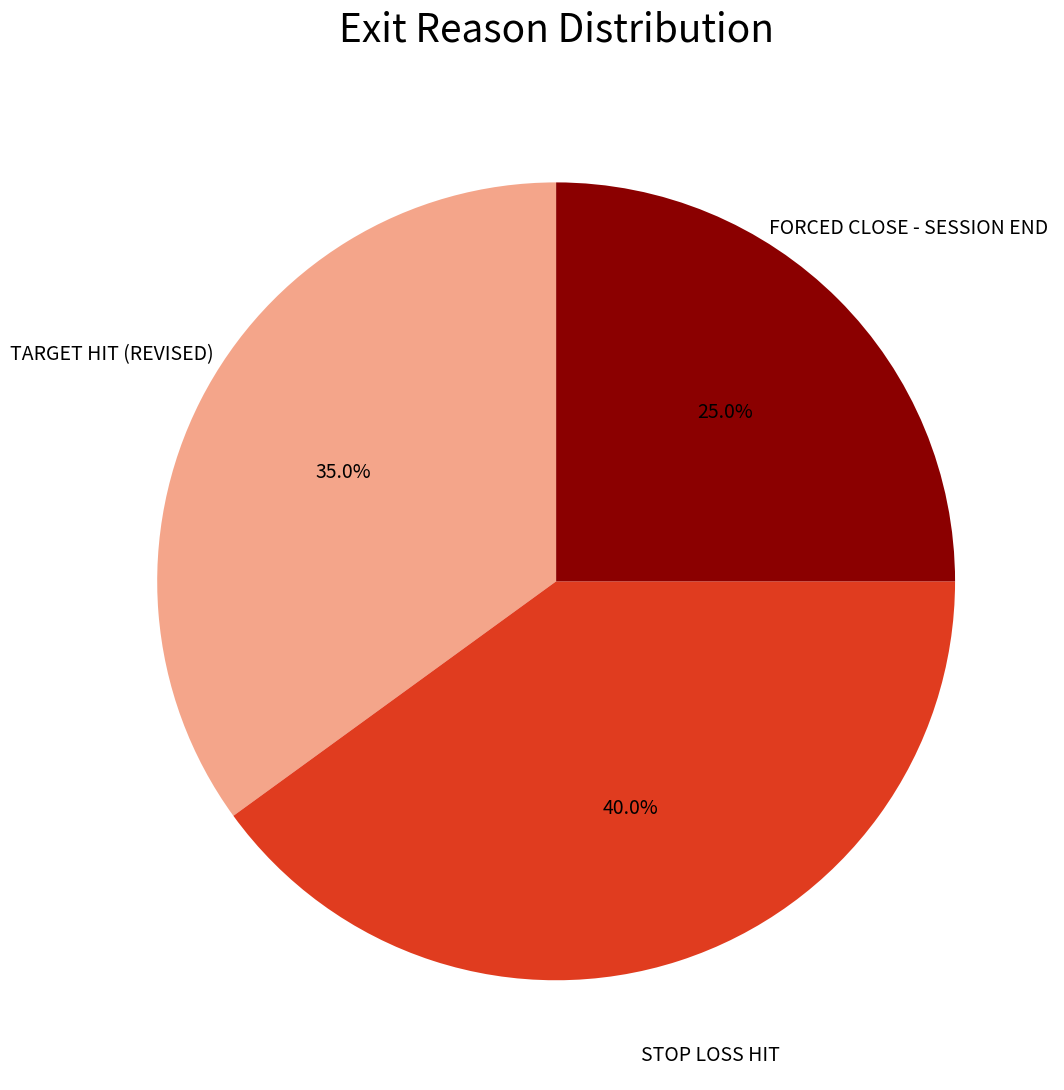

How many segments does this pie chart have?

3